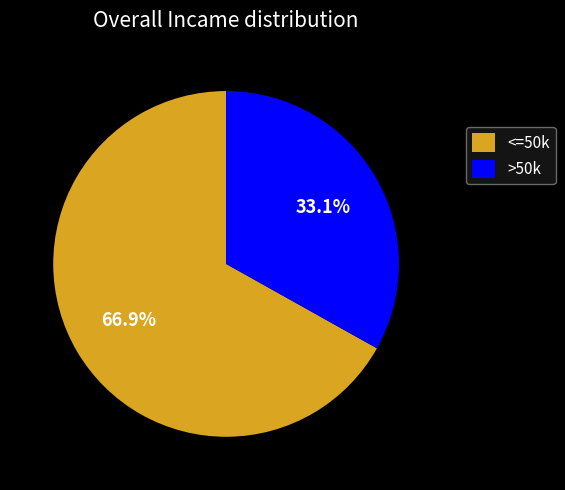

To the nearest percent, what is the difference between the largest and smallest slice percentages?

34%